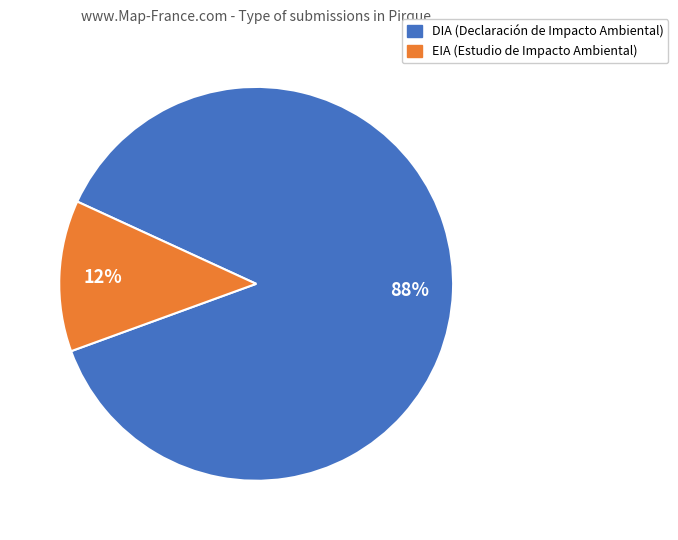

How many slices are in this pie chart?

2